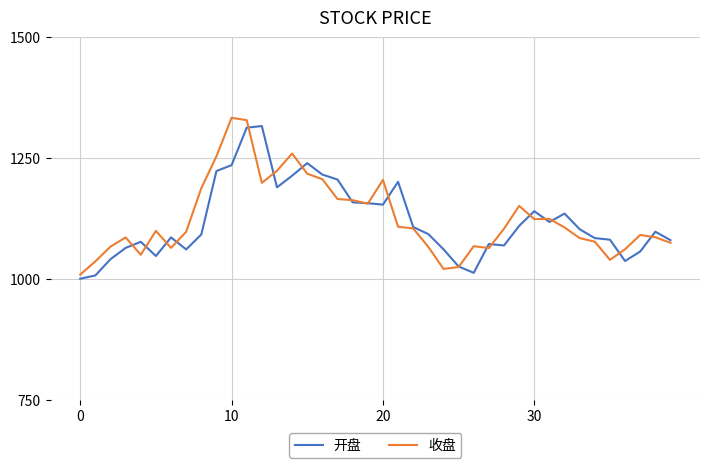

What is the greatest value displayed?

1333.2